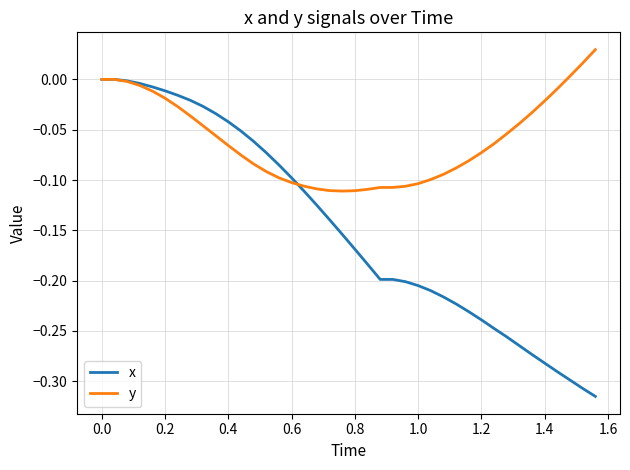

After their last crossing, which series has the higher values: x or y?

y